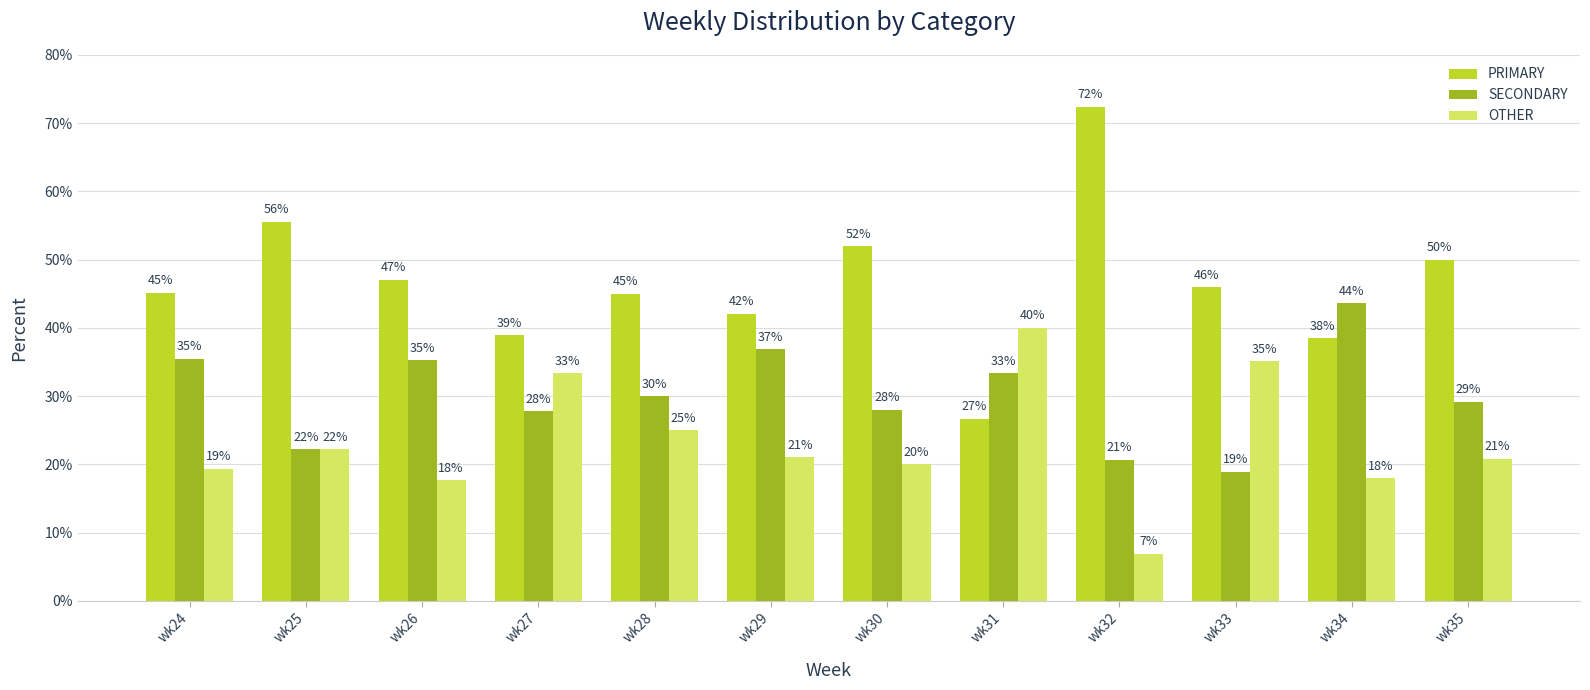

How many values in the OTHER series exceed 21?

6